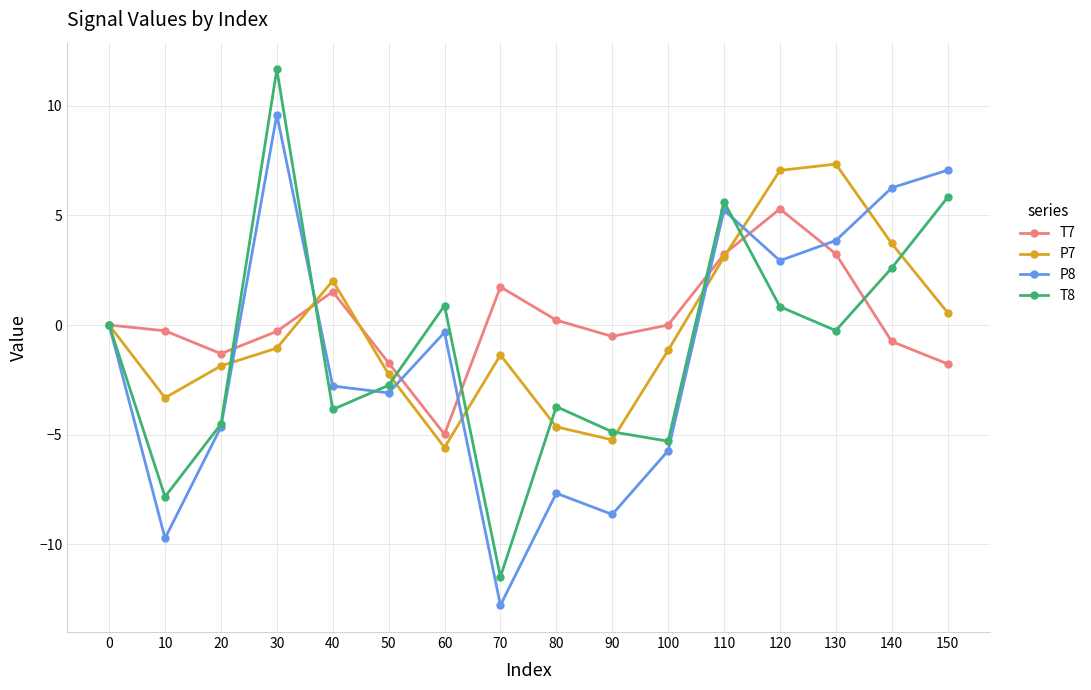

Which series has the widest spread of values?

T8